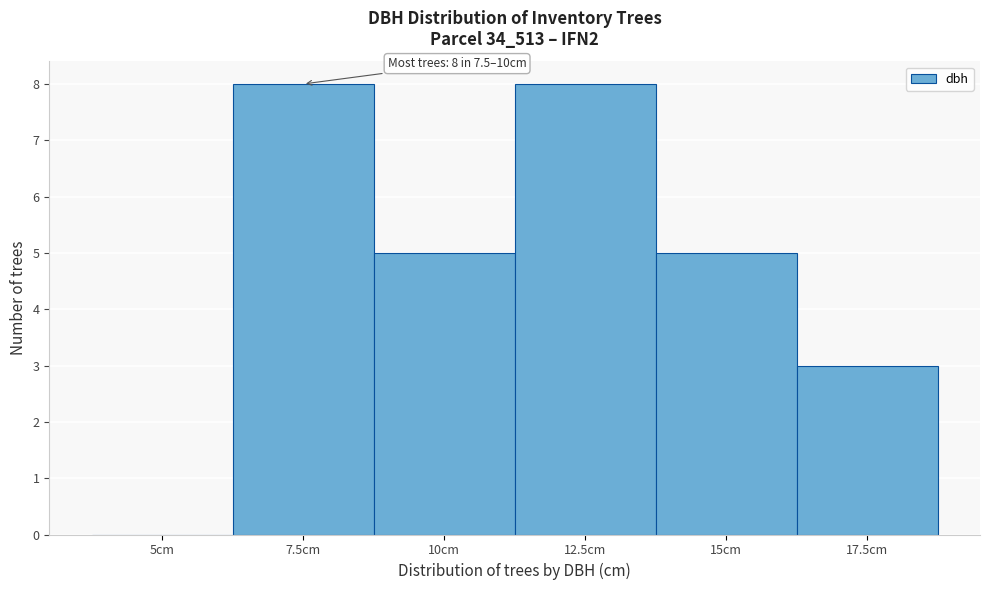

Reading left to right, list all the values displayed in this chart.

5cm=0	7.5cm=8	10cm=5	12.5cm=8	15cm=5	17.5cm=3